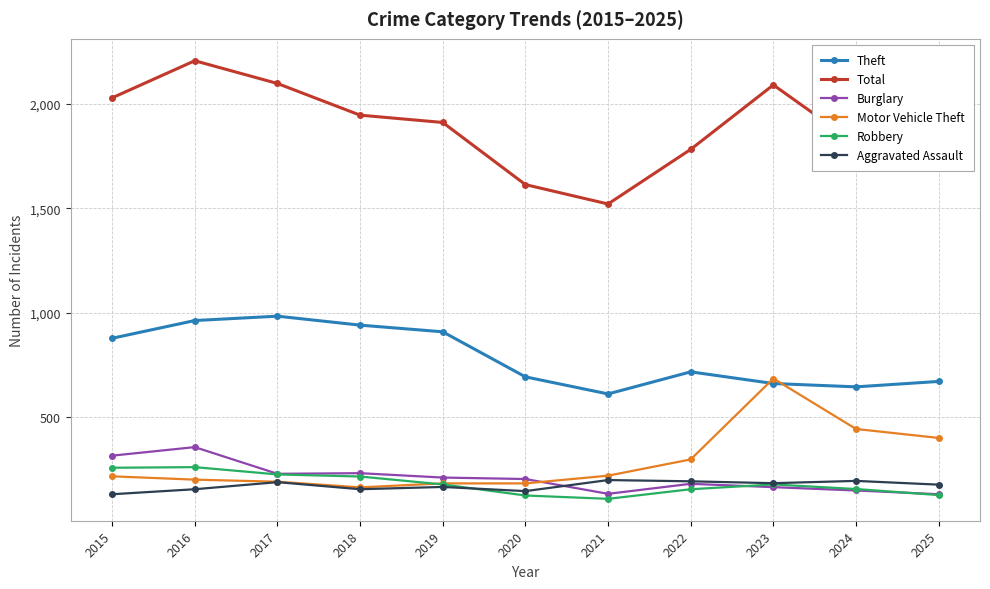

True or false: Robbery has more than 0 interior local peaks.

True